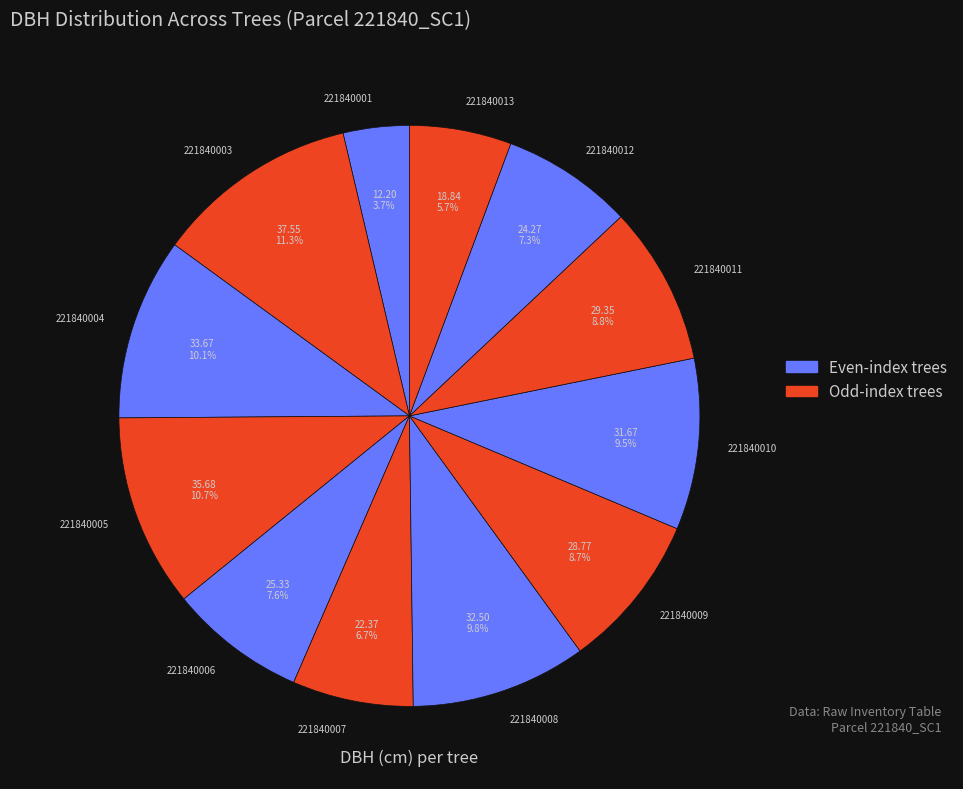

To the nearest percent, what is the difference between the 221840009 and 221840005 slice percentages?

2%